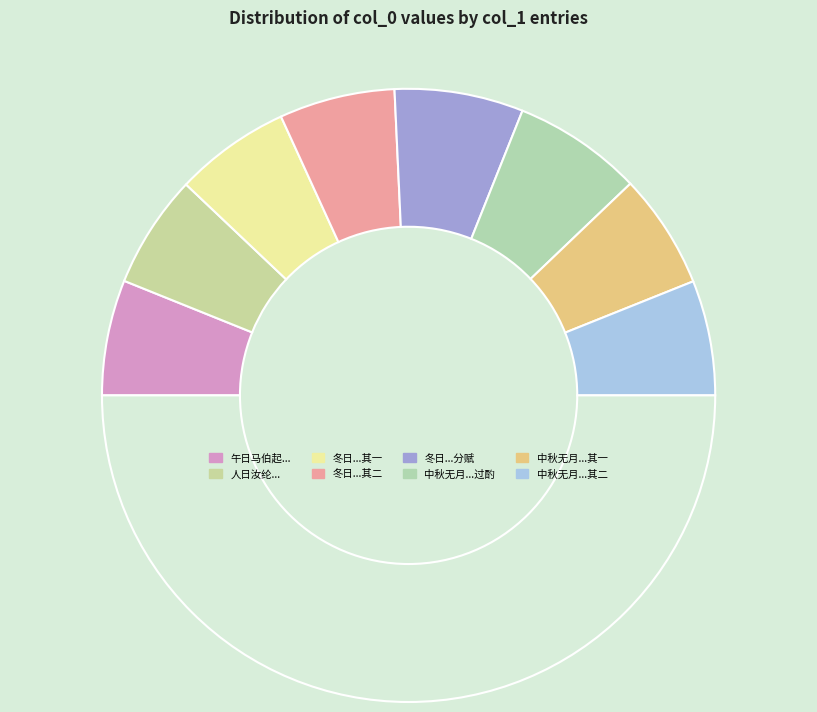

Count the number of slices in the pie.

9